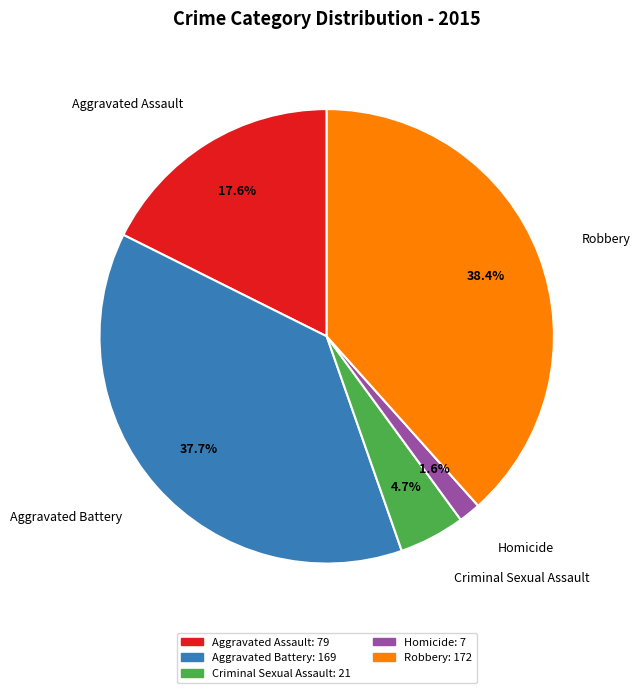

Between Homicide and Aggravated Battery, which is larger?

Aggravated Battery